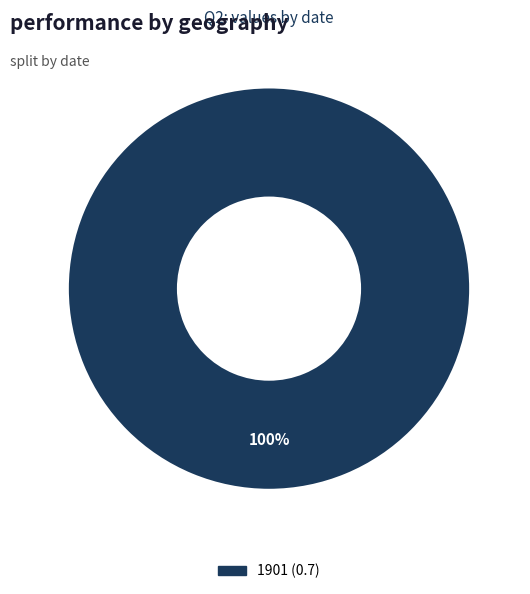

Is there a majority slice in this chart?

Yes